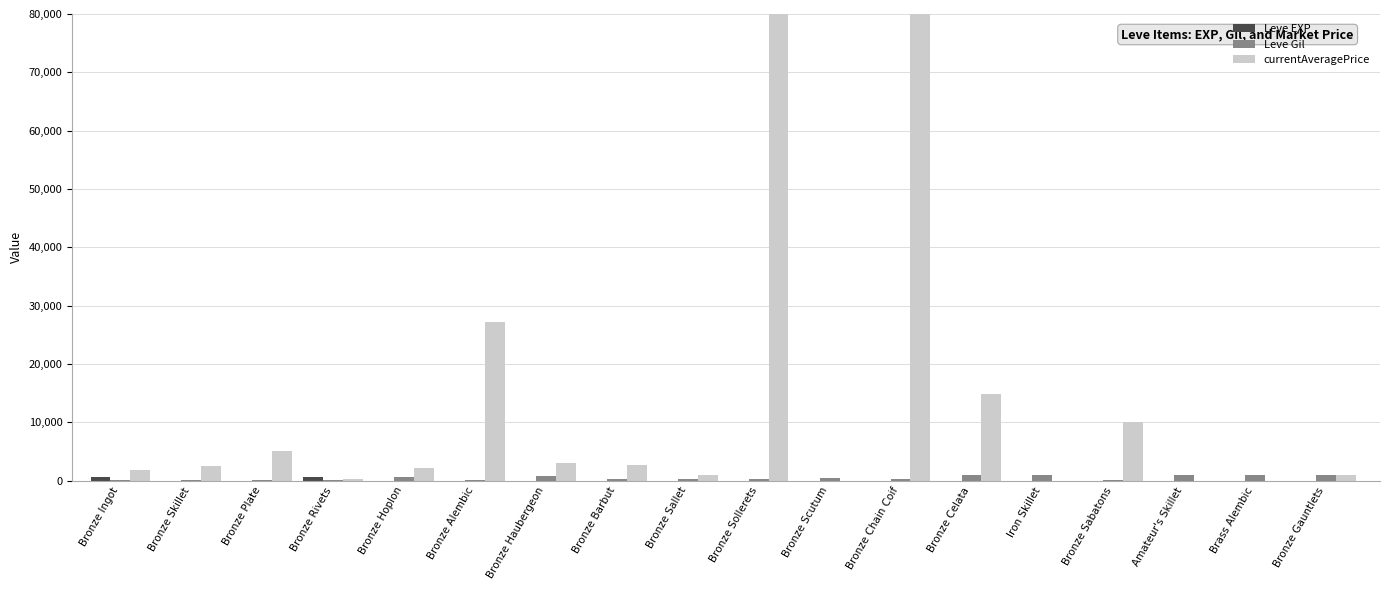

Which series has the largest total across all categories?

currentAveragePrice